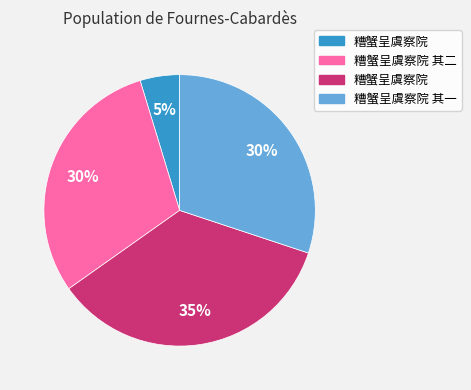

How many slices are in this pie chart?

4